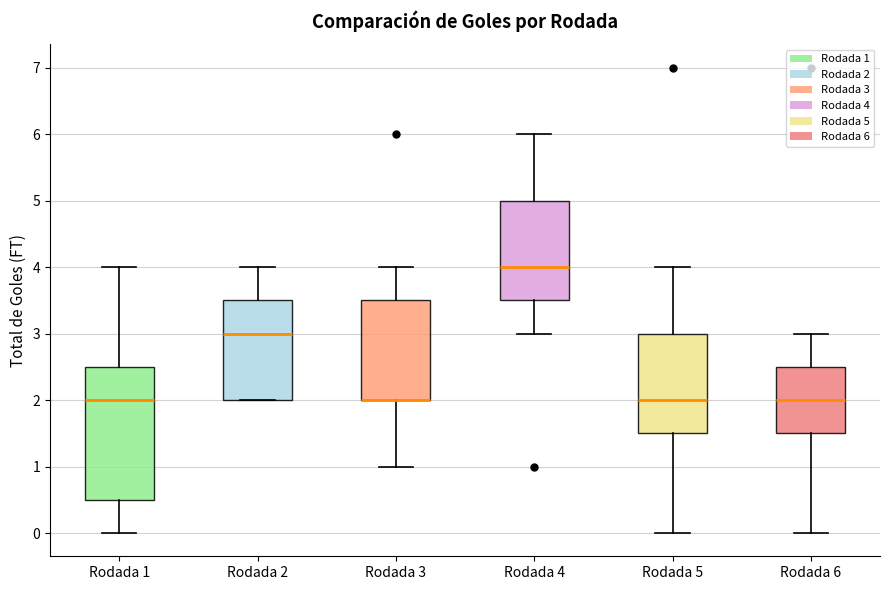

Reading left to right, transcribe this box plot: for each box, give where its median line is, the range the box spans, and where its two whiskers end, as read against the y-axis. The values are not printed on the chart, so give them approximately, as read against the axis.

Rodada 1: median 2.0, box 0.5 to 2.5, whiskers 0.0 to 4.0
Rodada 2: median 3.0, box 2.0 to 3.5, whiskers 2.0 to 4.0
Rodada 3: median 2.0 (drawn on the box's lower edge), box 2.0 to 3.5, whiskers 1.0 to 4.0
Rodada 4: median 4.0, box 3.5 to 5.0, whiskers 3.0 to 6.0
Rodada 5: median 2.0, box 1.5 to 3.0, whiskers 0.0 to 4.0
Rodada 6: median 2.0, box 1.5 to 2.5, whiskers 0.0 to 3.0